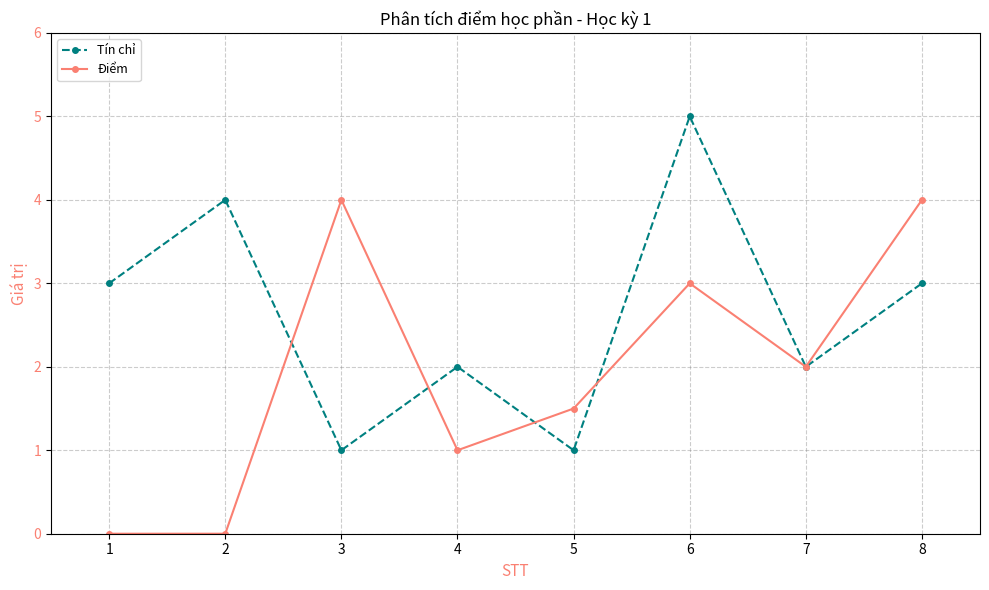

What are all the series names shown in the legend?

Tín chỉ, Điểm